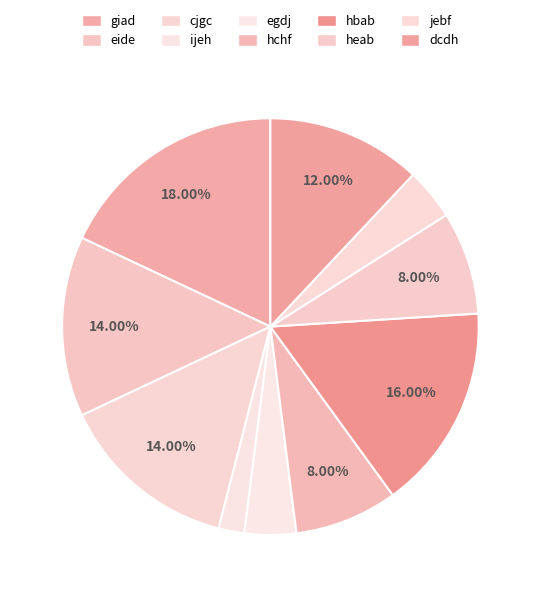

How many segments does this pie chart have?

10